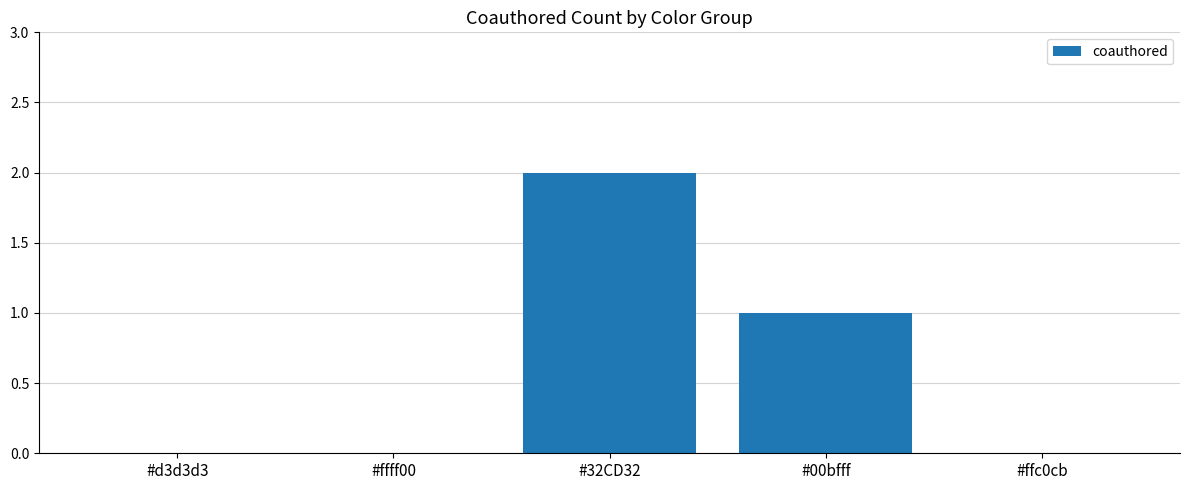

How many data points does each series have?

5